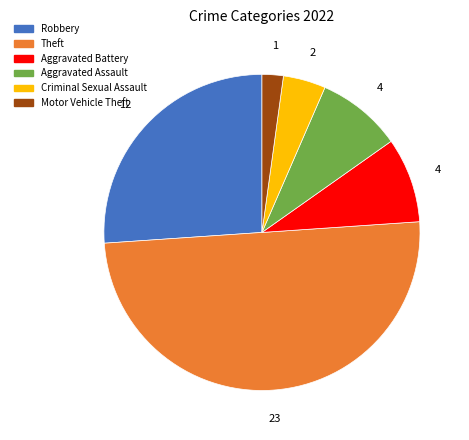

Count the number of slices in the pie.

6